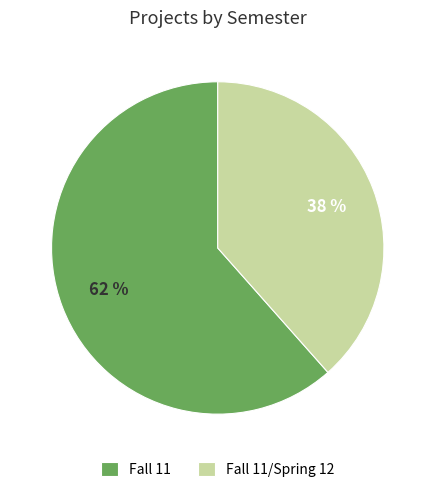

Which slice is the largest?

Fall 11